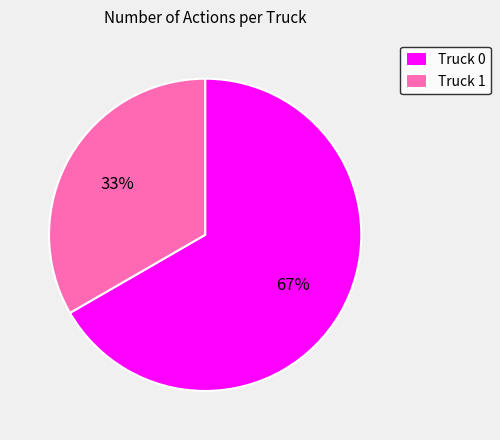

What is the smallest slice in the pie chart?

Truck 1